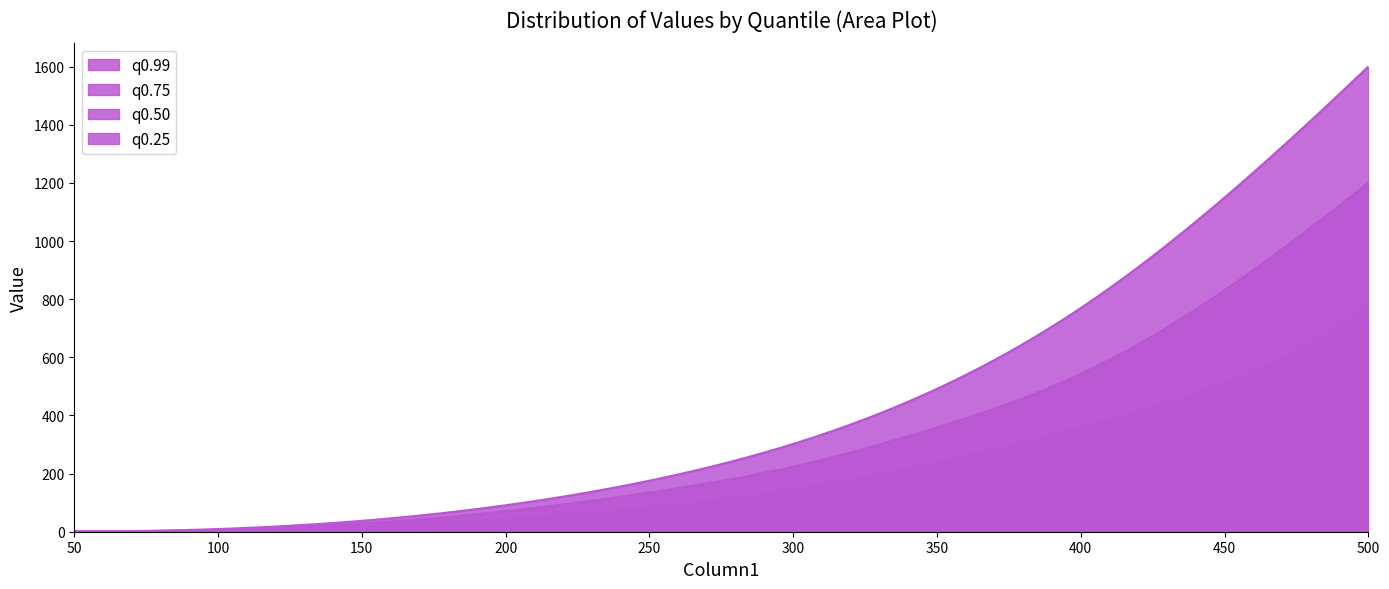

What value does the q0.75 series have at 250?

134.8